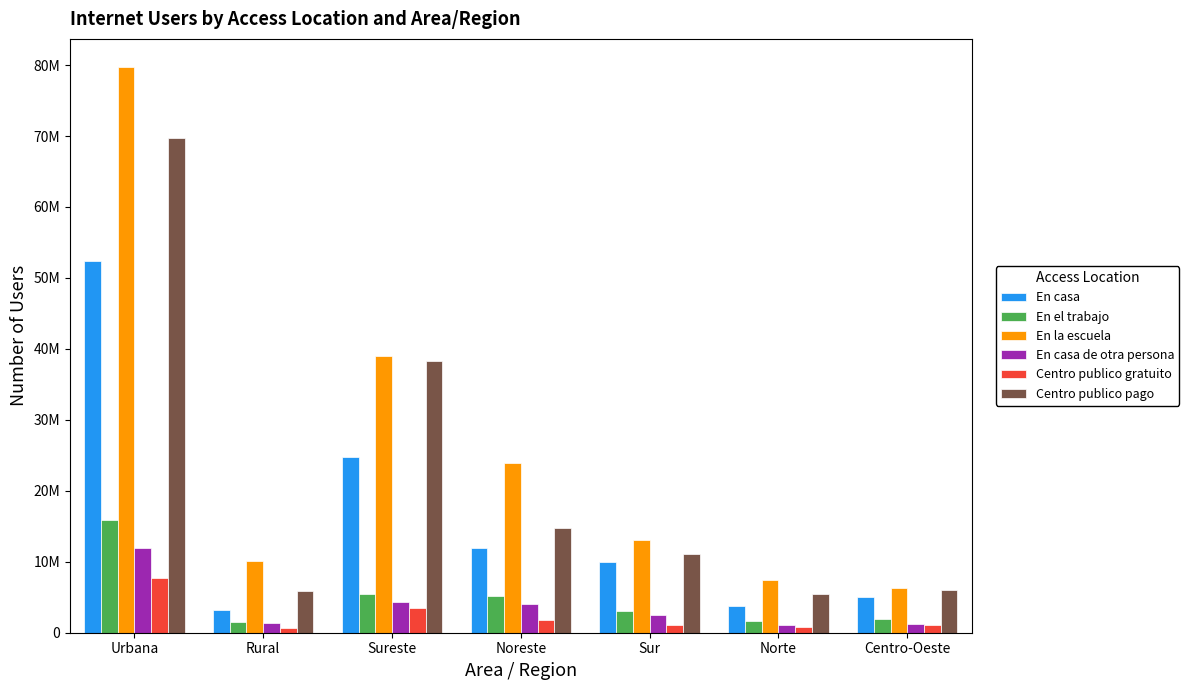

What is the lowest value of the En casa series?

3163622